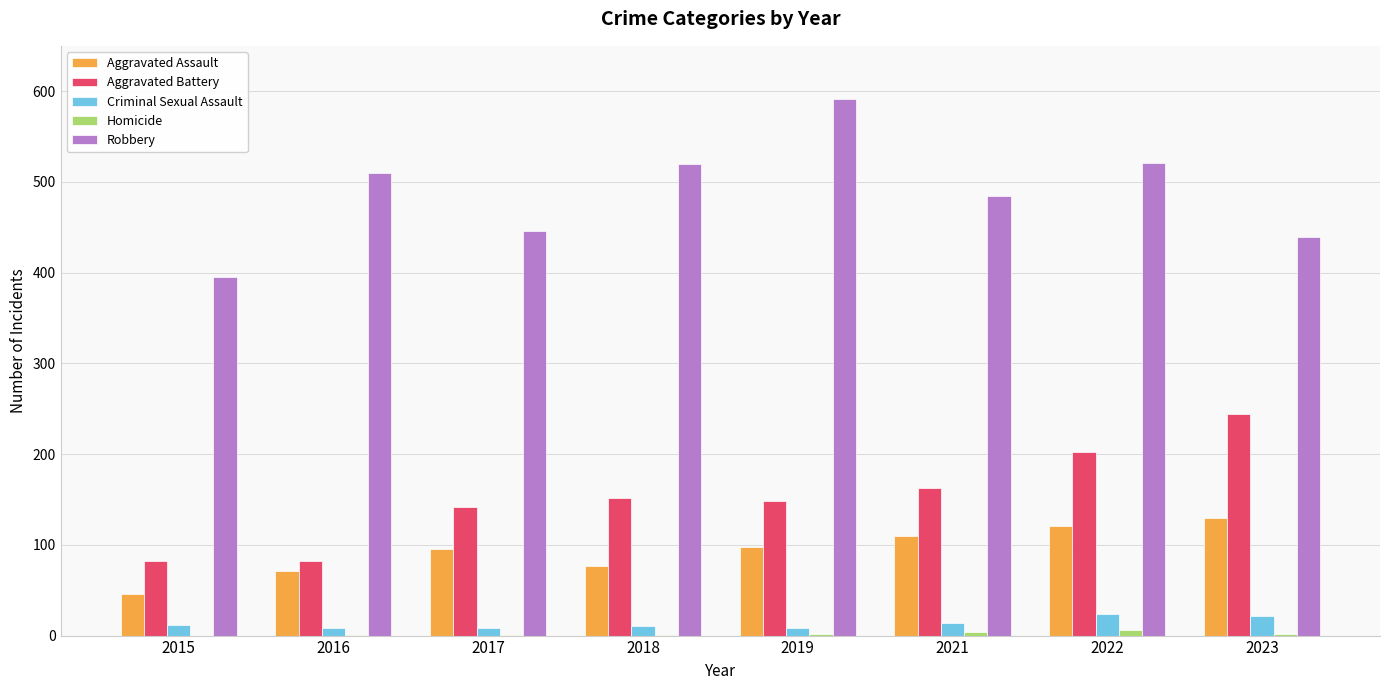

Is it true that Aggravated Battery equals 266 at 2019?

False